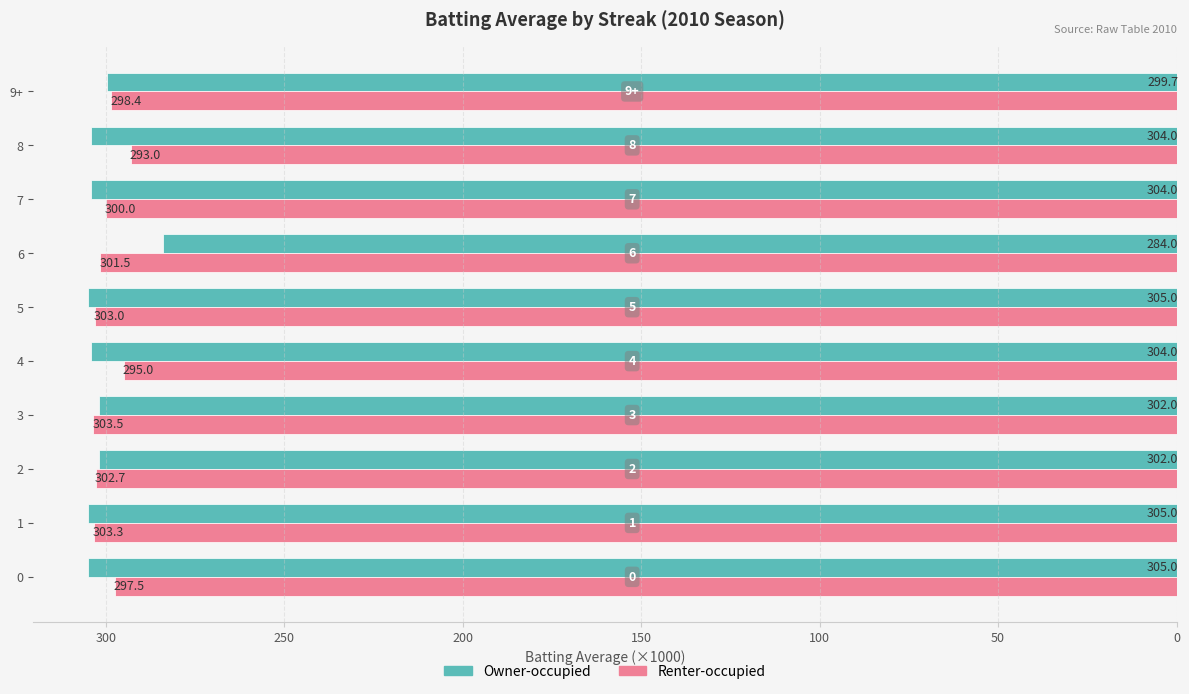

Rank the series by their maximum value, from lowest to highest.

Renter-occupied, Owner-occupied